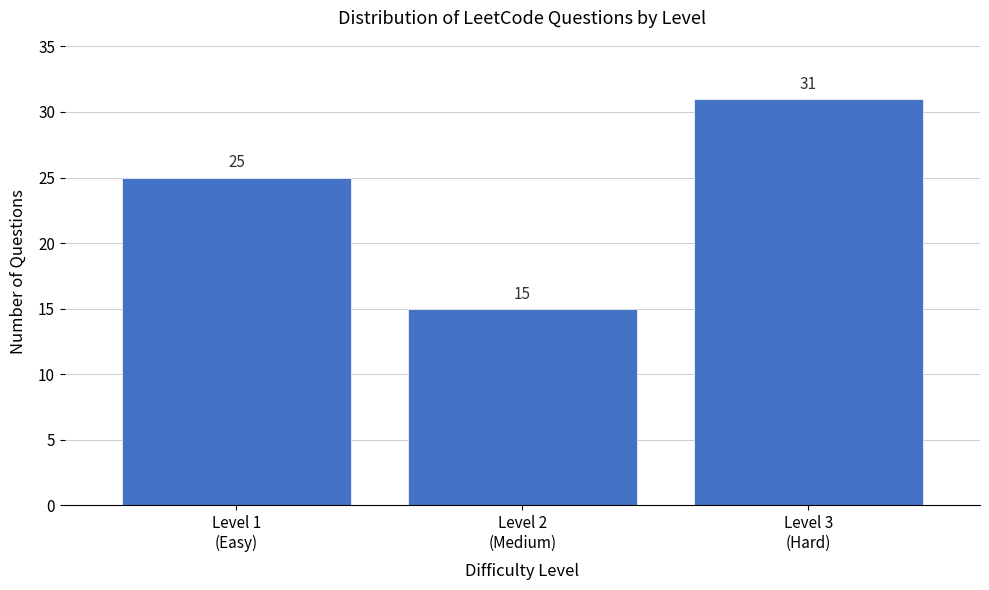

Reading left to right, list all the values displayed in this chart.

25	15	31